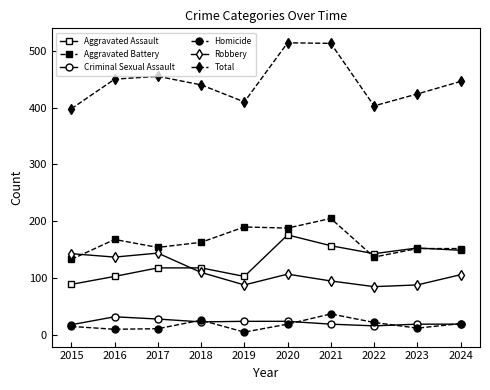

How many data points in Homicide are less than 19?

5